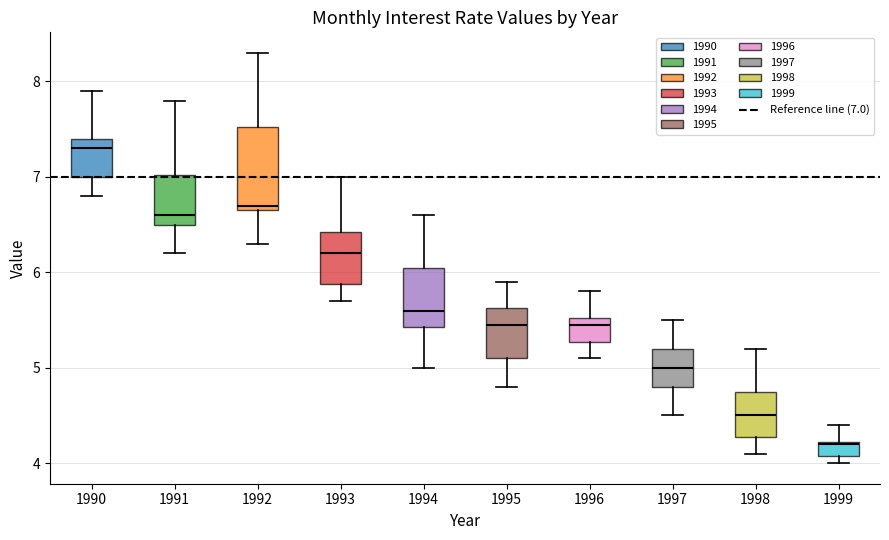

Reading left to right, read every box against the y-axis: the position of its median line, the range the box covers, and the ends of its whiskers. The values are not printed on the chart, so give them approximately, as read against the axis.

1990: median 7.3, box 7.0 to 7.4, whiskers 6.8 to 7.9
1991: median 6.6, box 6.5 to 7.0, whiskers 6.2 to 7.8
1992: median 6.7 (just above the box's lower edge), box 6.7 to 7.5, whiskers 6.3 to 8.3
1993: median 6.2, box 5.9 to 6.4, whiskers 5.7 to 7.0
1994: median 5.6, box 5.4 to 6.1, whiskers 5.0 to 6.6
1995: median 5.5, box 5.1 to 5.6, whiskers 4.8 to 5.9
1996: median 5.5 (just below the box's upper edge), box 5.3 to 5.5, whiskers 5.1 to 5.8
1997: median 5.0, box 4.8 to 5.2, whiskers 4.5 to 5.5
1998: median 4.5, box 4.3 to 4.8, whiskers 4.1 to 5.2
1999: median 4.2, box 4.1 to 4.2, whiskers 4.0 to 4.4